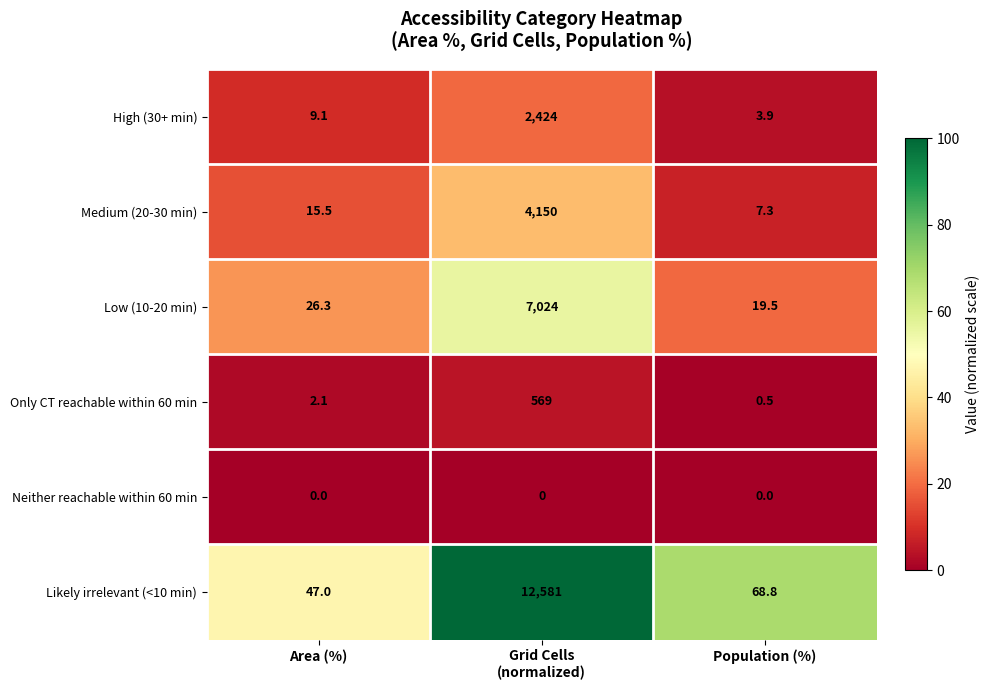

How many series are shown in this chart?

6